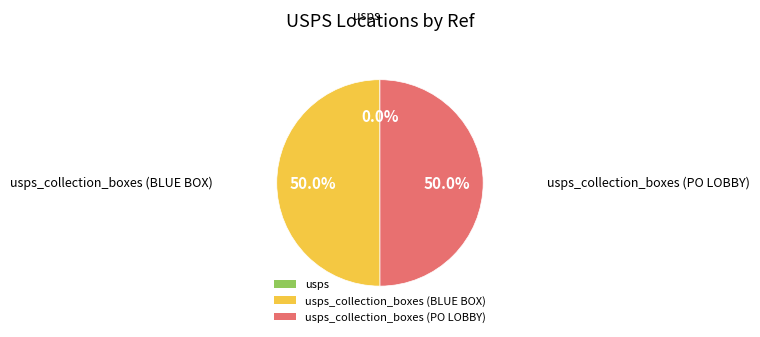

How many segments does this pie chart have?

3